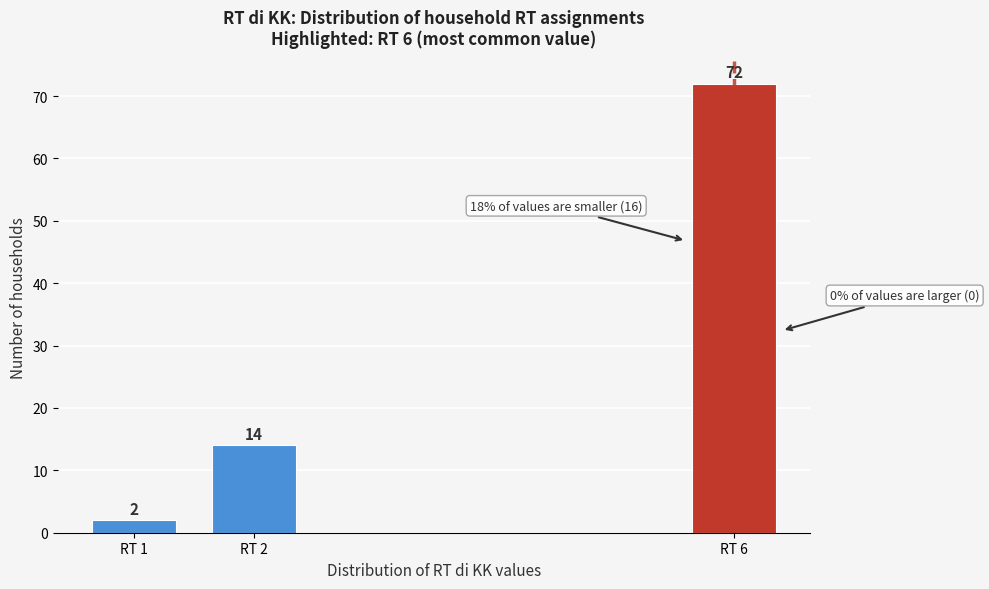

Reading left to right, what are all the values shown in this chart?

2	14	72